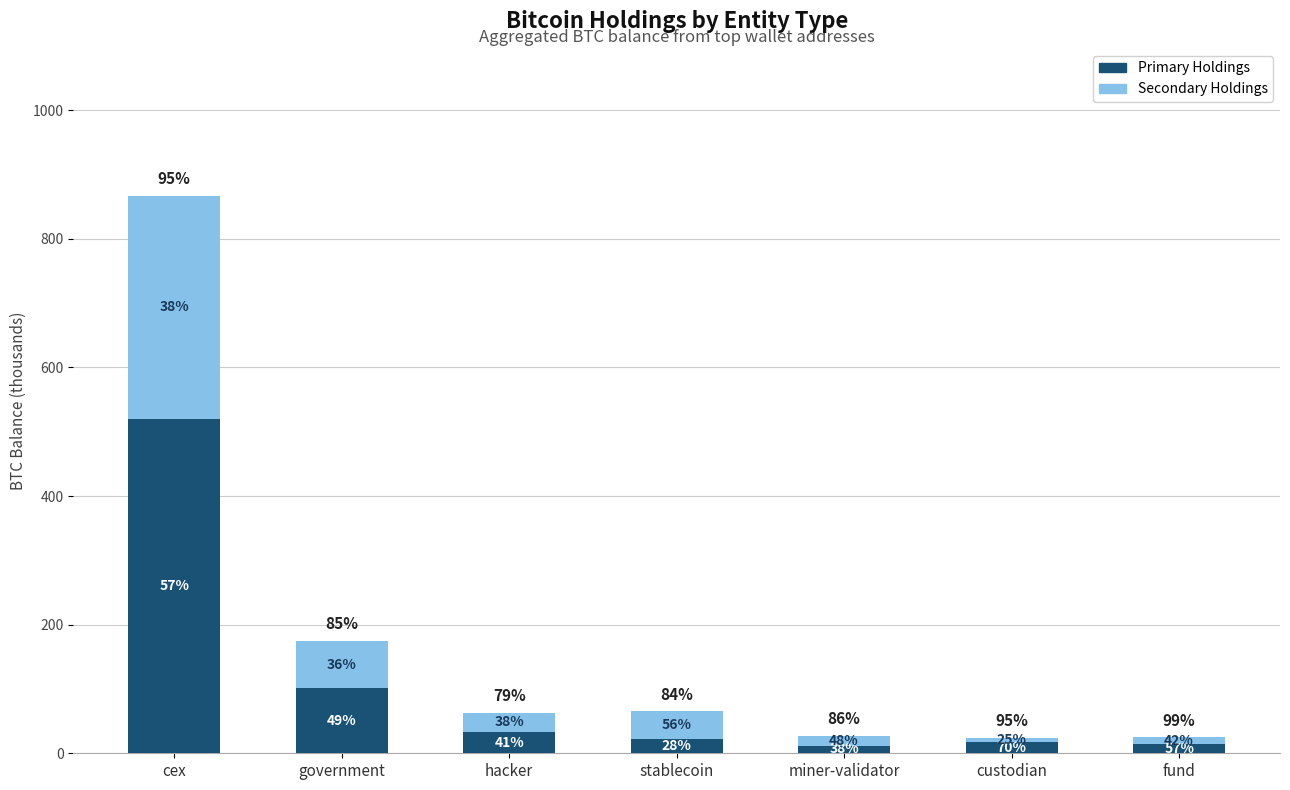

Between fund and miner-validator, which is larger?

fund